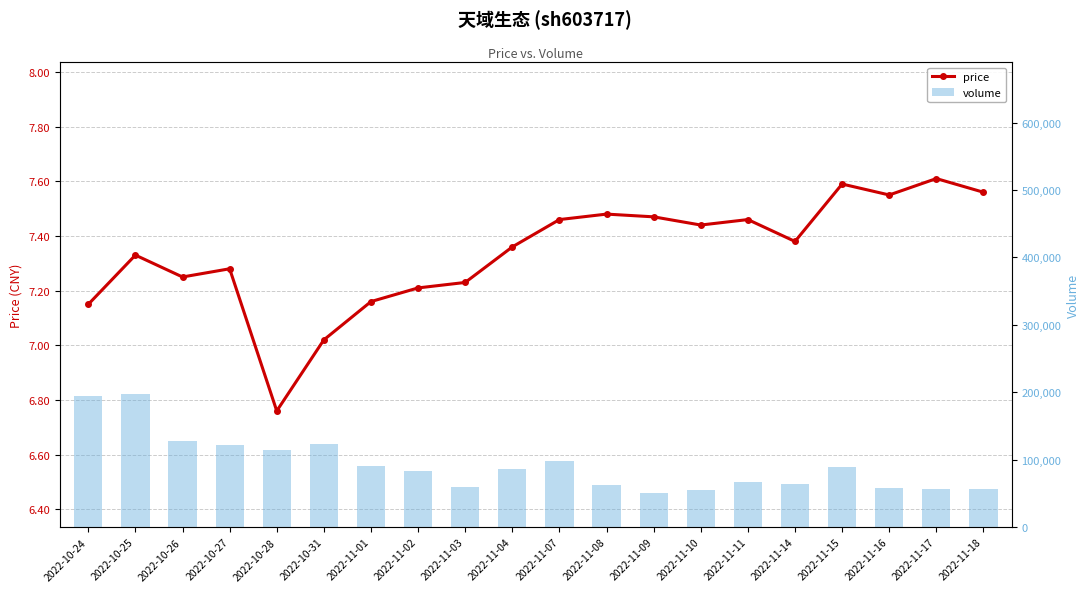

Reading left to right, transcribe all the data shown in this chart.

price: 7.2	7.3	7.2	7.3	6.8	7.0	7.2	7.2	7.2	7.4	7.5	7.5	7.5	7.4	7.5	7.4	7.6	7.5	7.6	7.6
volume: 194111.0	196949.0	127274.0	122498.0	114368.0	123556.0	91297.0	82604.0	59270.0	86680.0	97733.0	62149.0	51183.0	54963.0	66880.0	63222.0	88939.0	58465.0	57015.0	56463.0